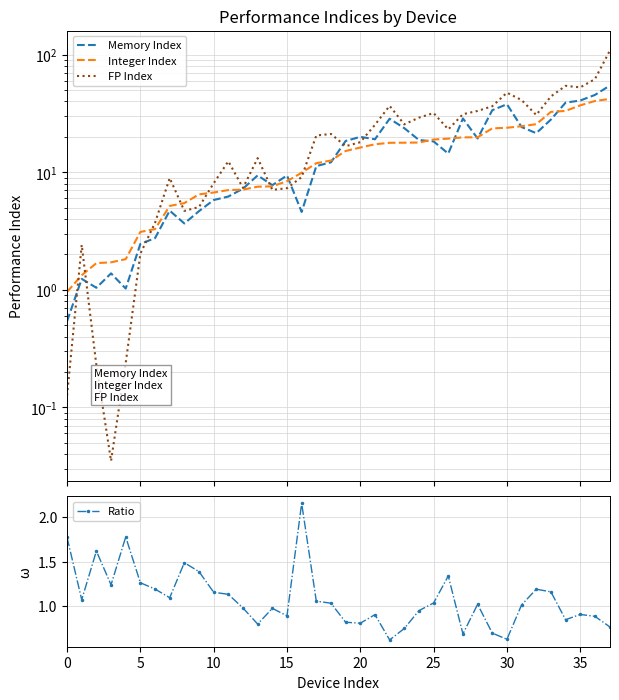

At which label does FP Index reach its peak?

37